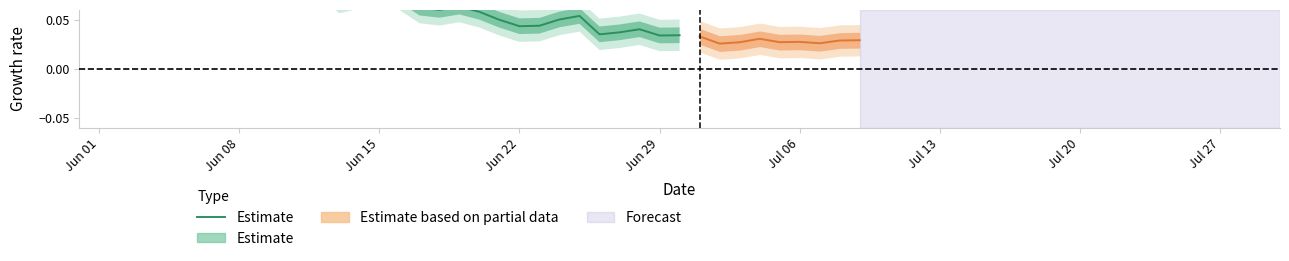

What is the sum of all values?

2.5